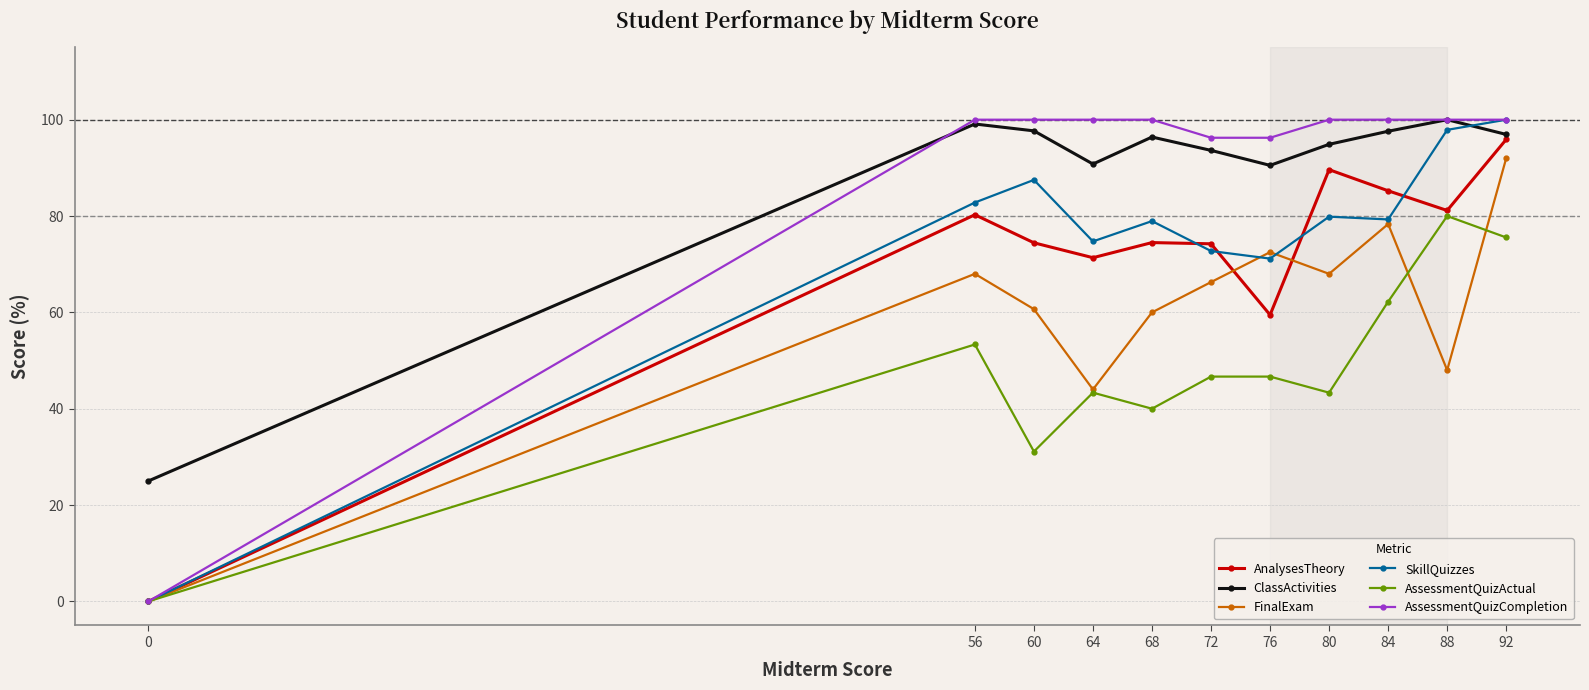

At which category is the sum across all series the highest?

92